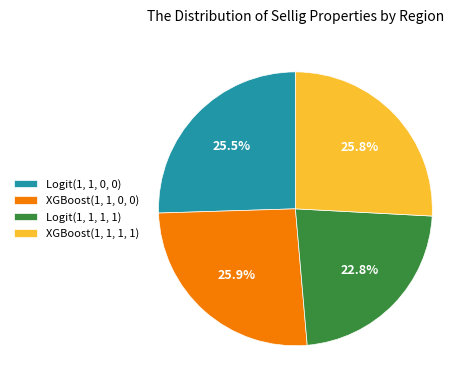

What percentage is NOT represented by XGBoost(1, 1, 0, 0)?

74.1%